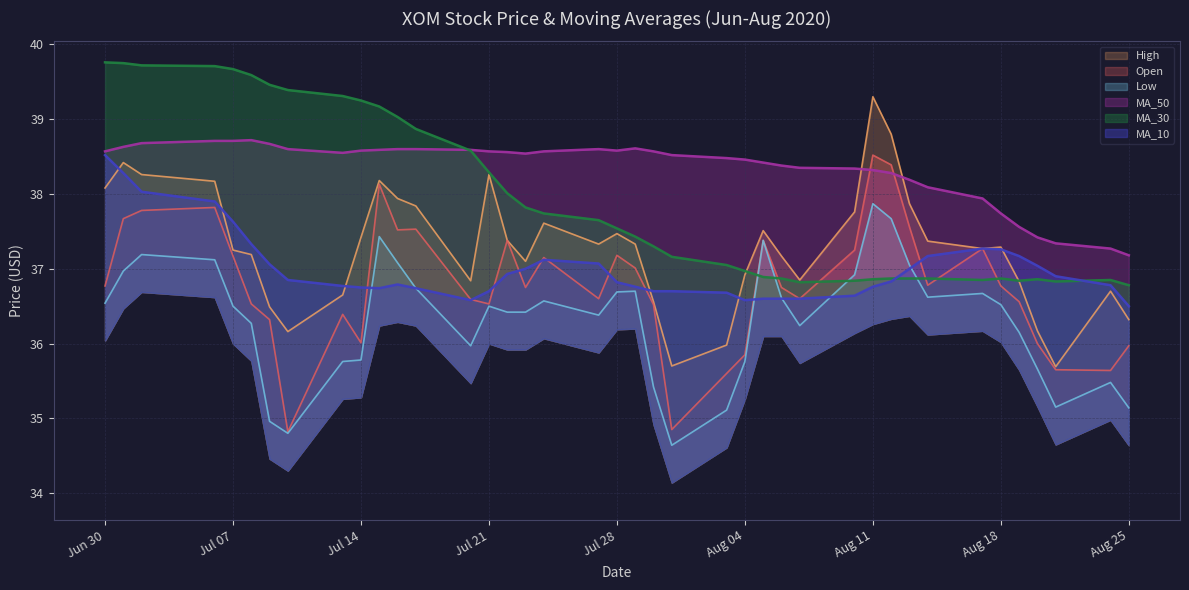

The value of High at 2020-07-27 is 37.3. True or false?

True